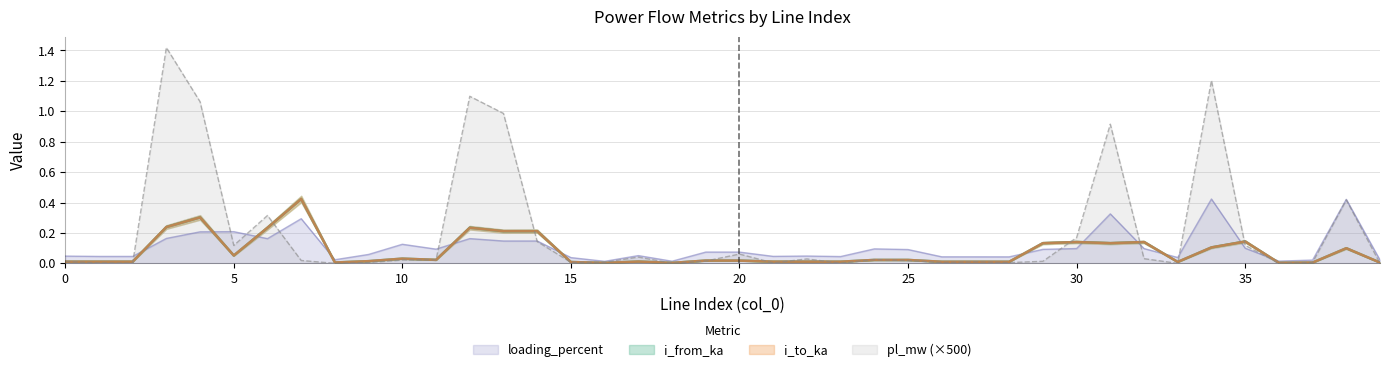

The pl_mw series shows 0.0 at 15. True or false?

False